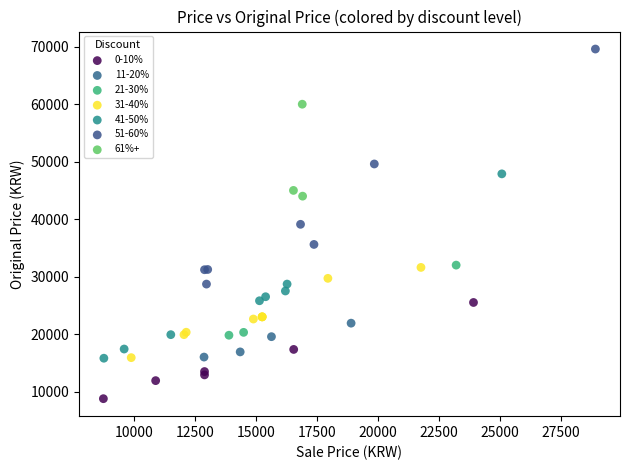

What are all the series names shown in the legend?

0-10%, 11-20%, 21-30%, 31-40%, 41-50%, 51-60%, 61%+